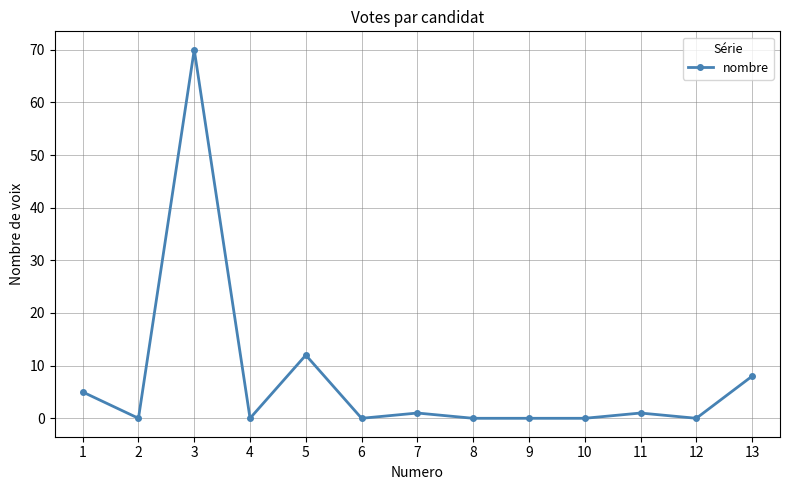

Reading left to right, what are all the values shown in this chart?

1=5	2=0	3=70	4=0	5=12	6=0	7=1	8=0	9=0	10=0	11=1	12=0	13=8